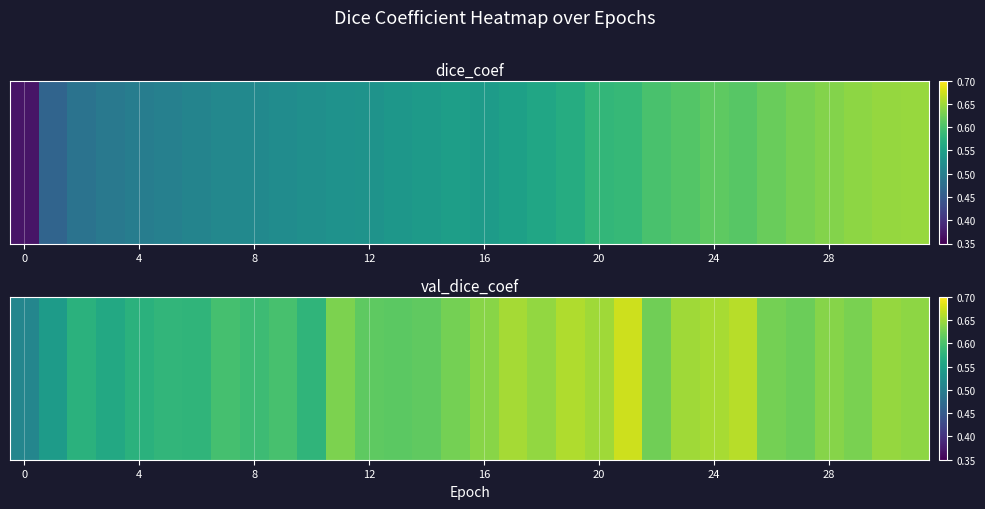

What is the greatest value displayed?

0.7